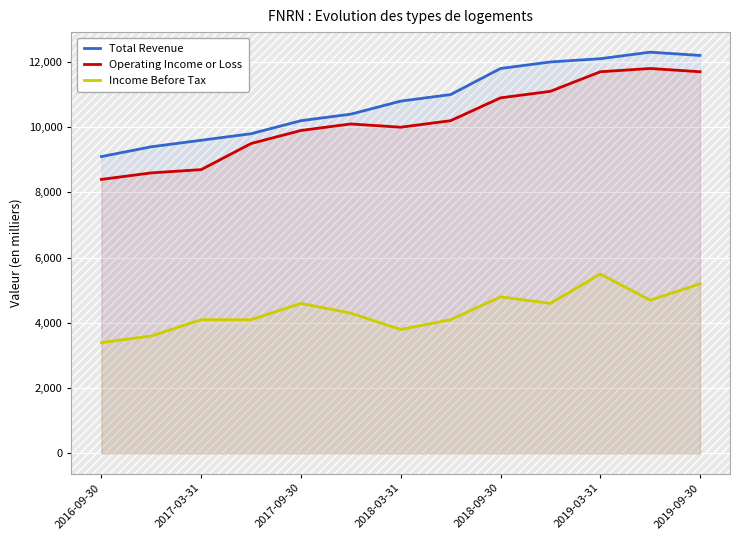

The value of Operating Income or Loss at 2017-03-31 is 8700. True or false?

True